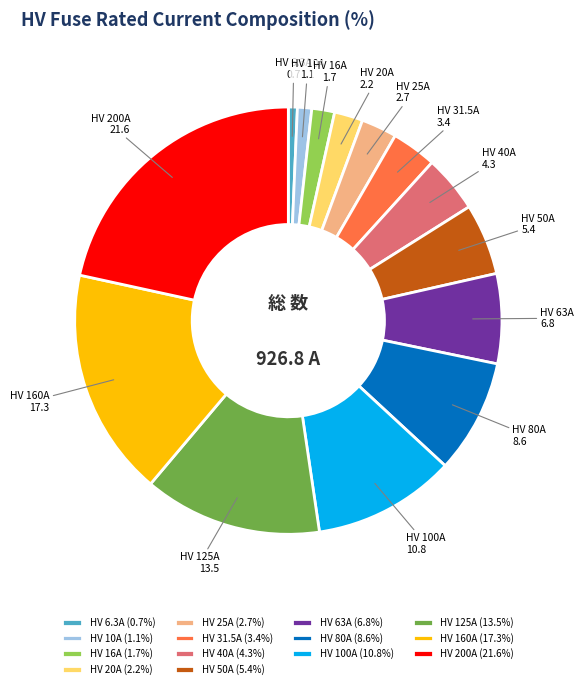

What is the ratio of the value at HV 125A to the value at HV 63A?

2.0